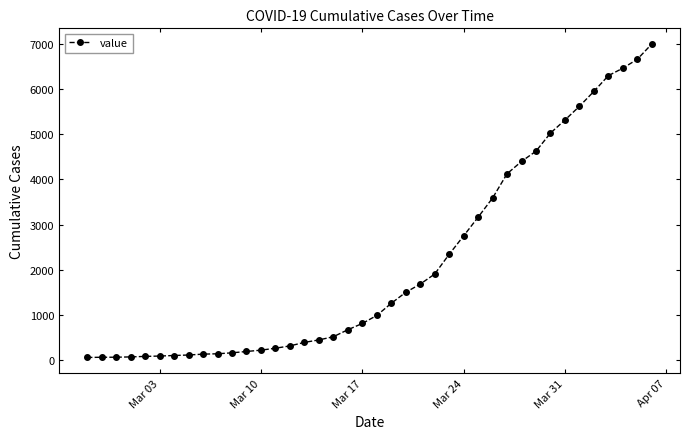

What is the difference between the maximum and minimum values?

6930